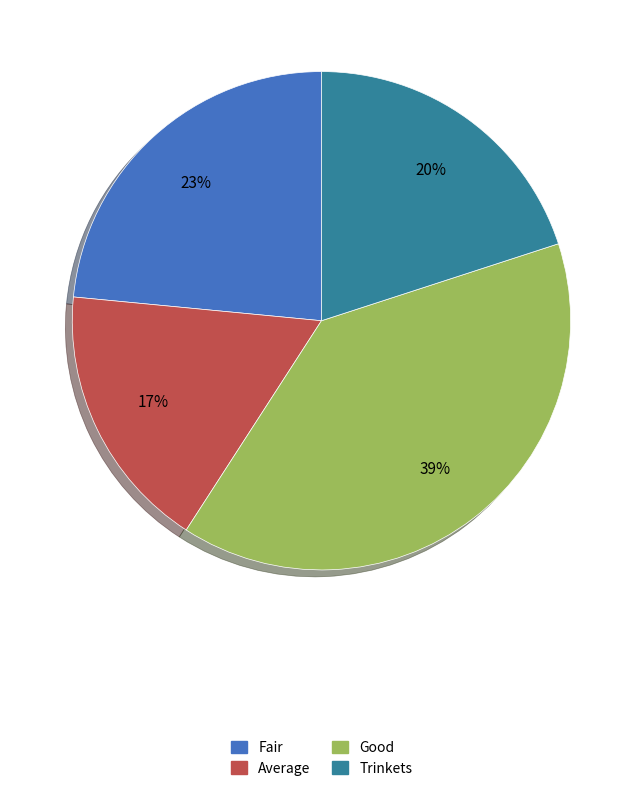

To the nearest percent, what is the difference between the largest and smallest slice percentages?

22%